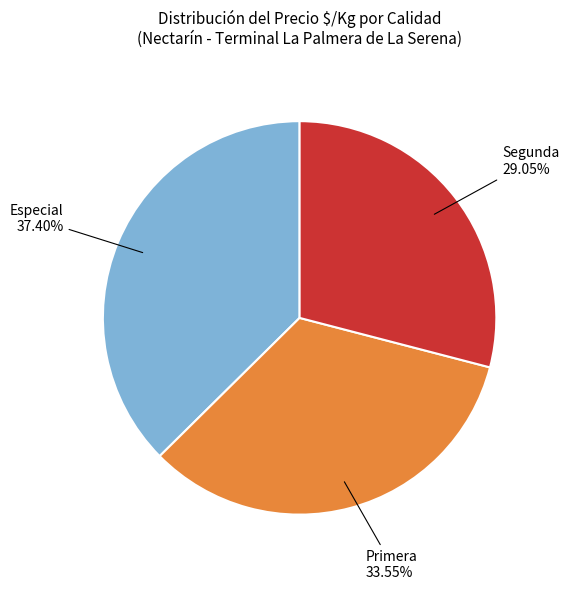

What is the ratio of the value at Especial to the value at Primera?

1.1